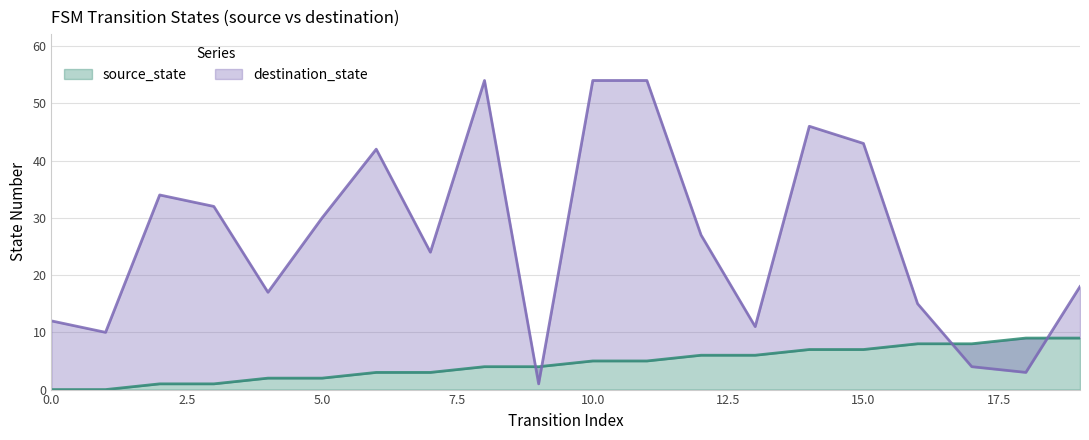

Reading right to left, extract all data points from this chart.

source_state: 19=9	18=9	17=8	16=8	15=7	14=7	13=6	12=6	11=5	10=5	9=4	8=4	7=3	6=3	5=2	4=2	3=1	2=1	1=0	0=0
destination_state: 19=18	18=3	17=4	16=15	15=43	14=46	13=11	12=27	11=54	10=54	9=1	8=54	7=24	6=42	5=30	4=17	3=32	2=34	1=10	0=12